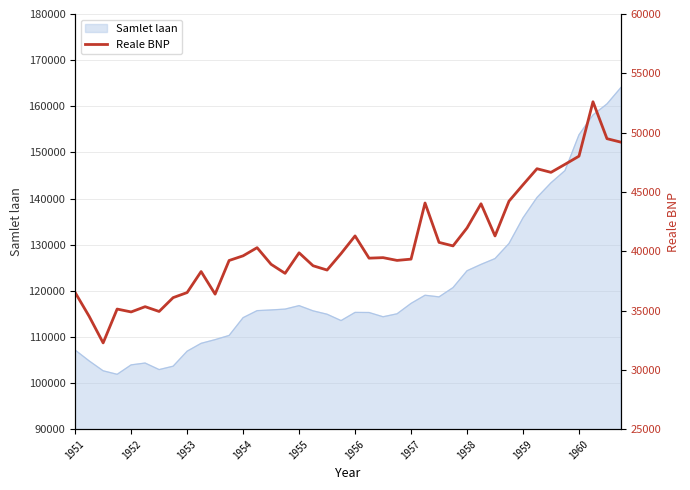

The chart shows a value of 74722.0 at 35. True or false?

False